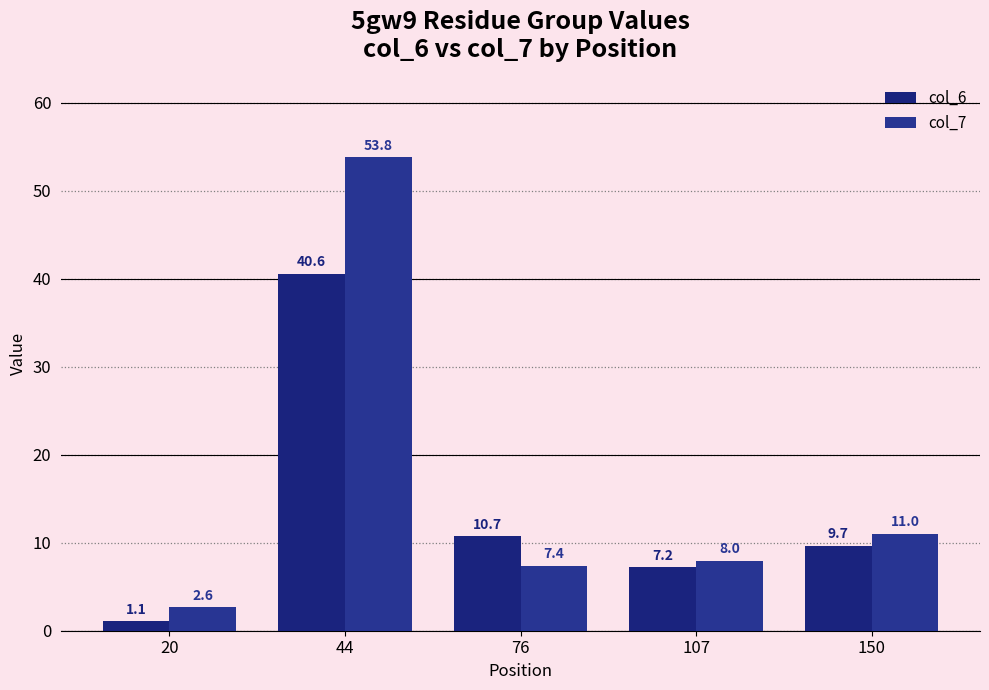

Reading right to left, extract all data points from this chart.

col_6: 9.7	7.2	10.7	40.6	1.1
col_7: 11.0	8.0	7.4	53.8	2.6